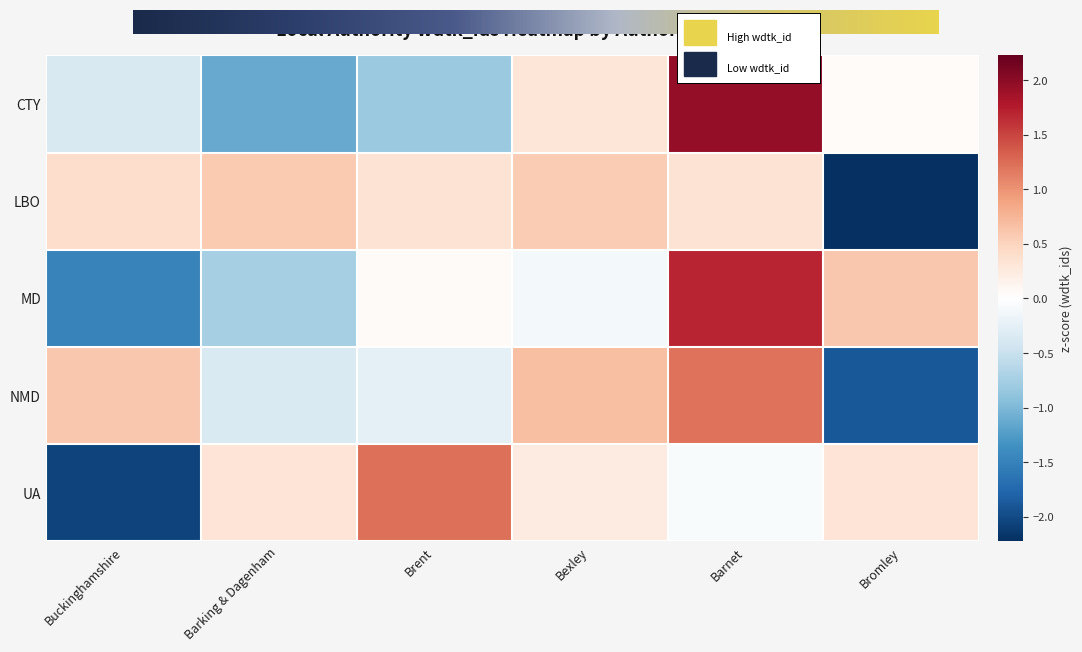

The UA series shows 1.2 at Brent. True or false?

True